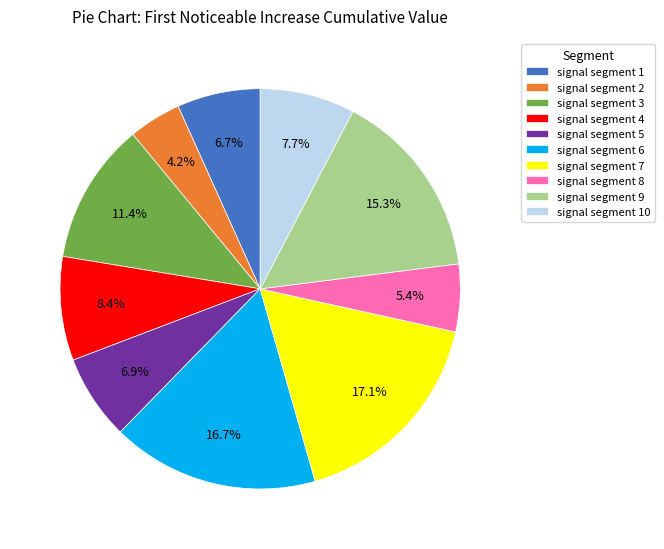

Count the number of slices in the pie.

10